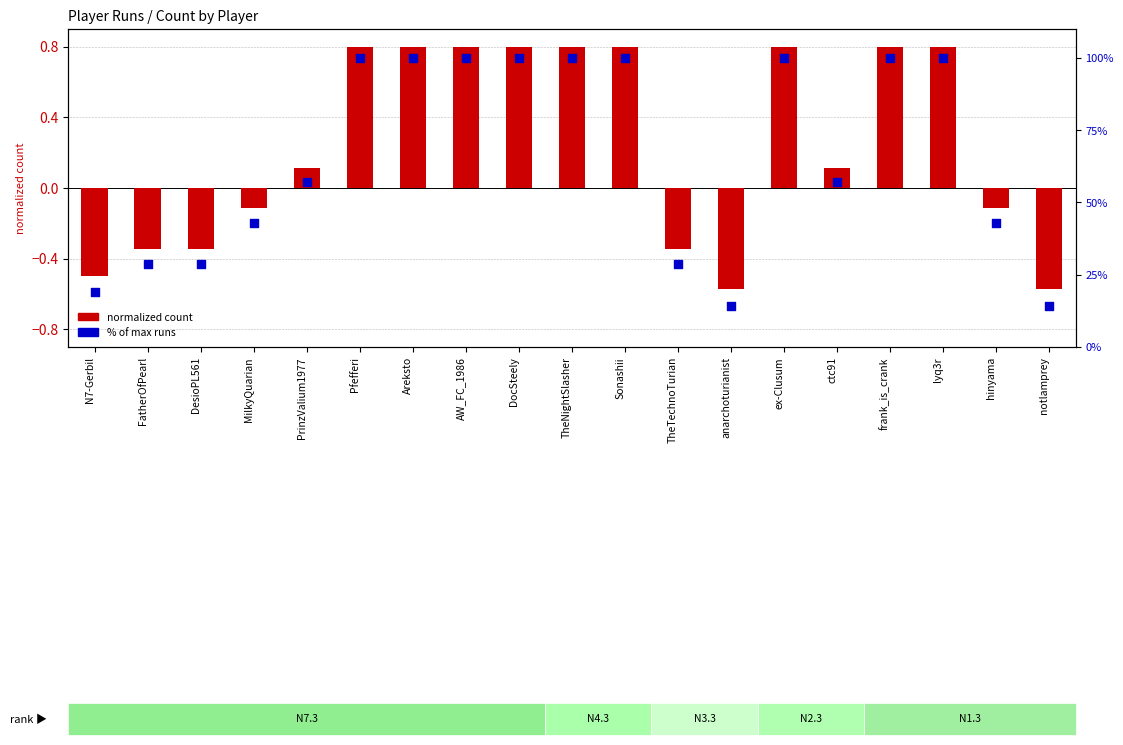

Which series has the largest Y range (max minus min)?

percentile rank within group